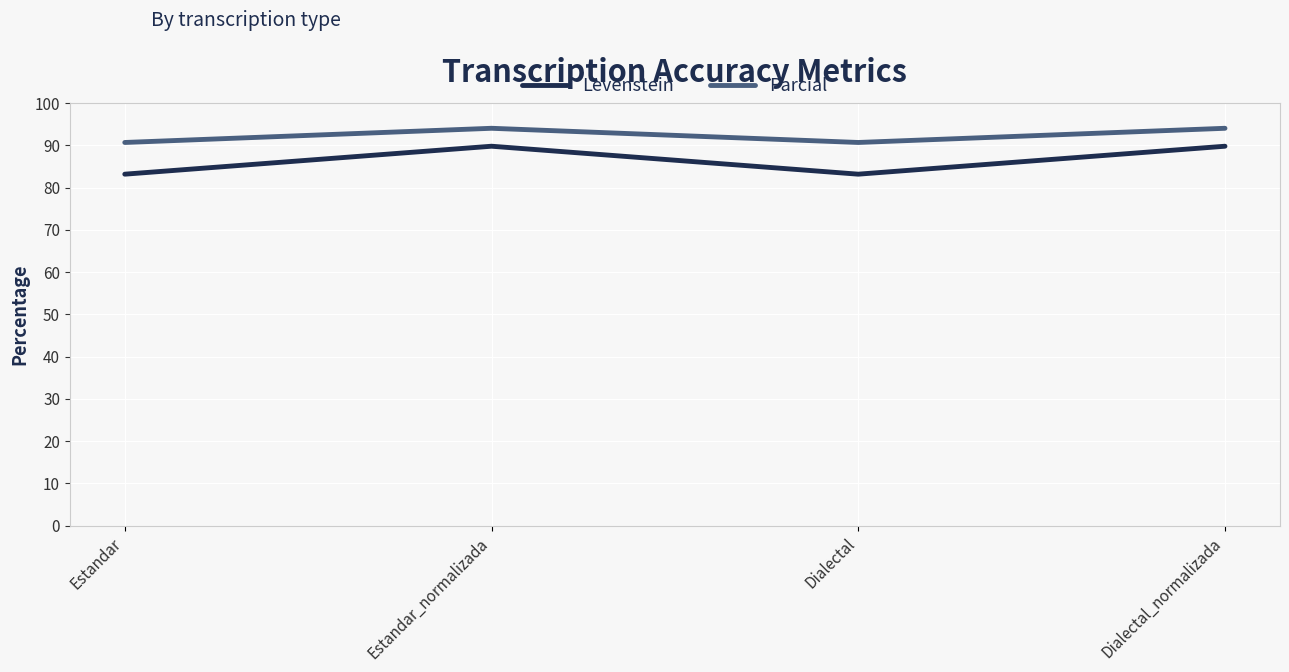

Which series has the largest range (max minus min)?

Levenstein